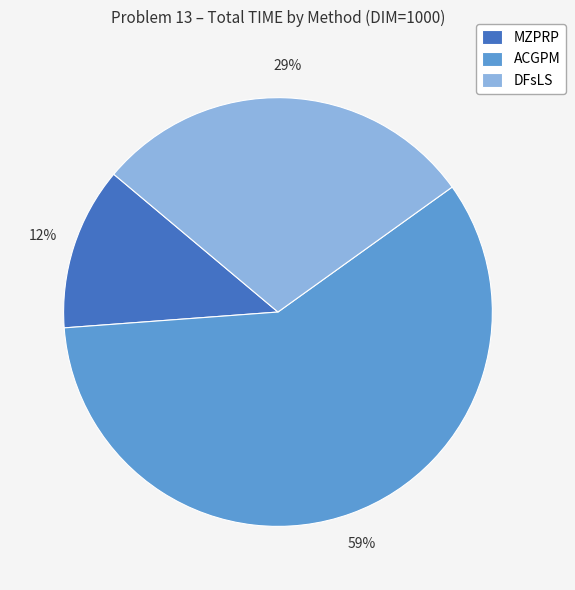

Combined, do DFsLS and ACGPM account for over 50%?

Yes